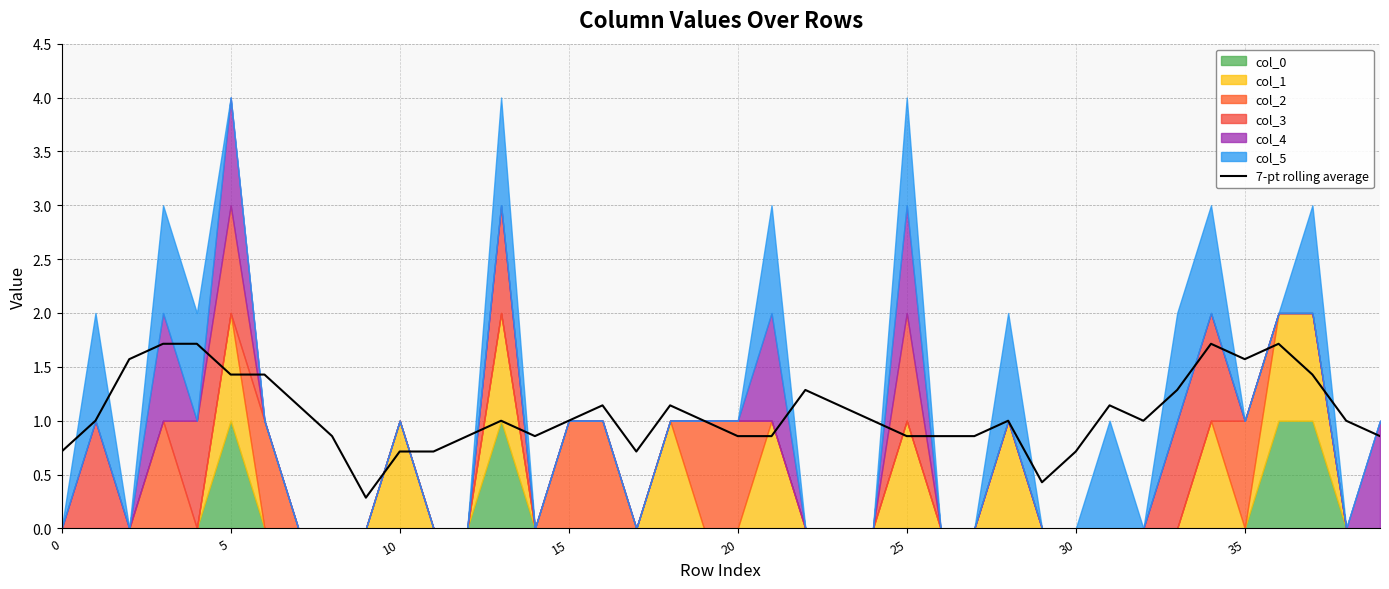

What is the value of the 14th point from the left?

1.0